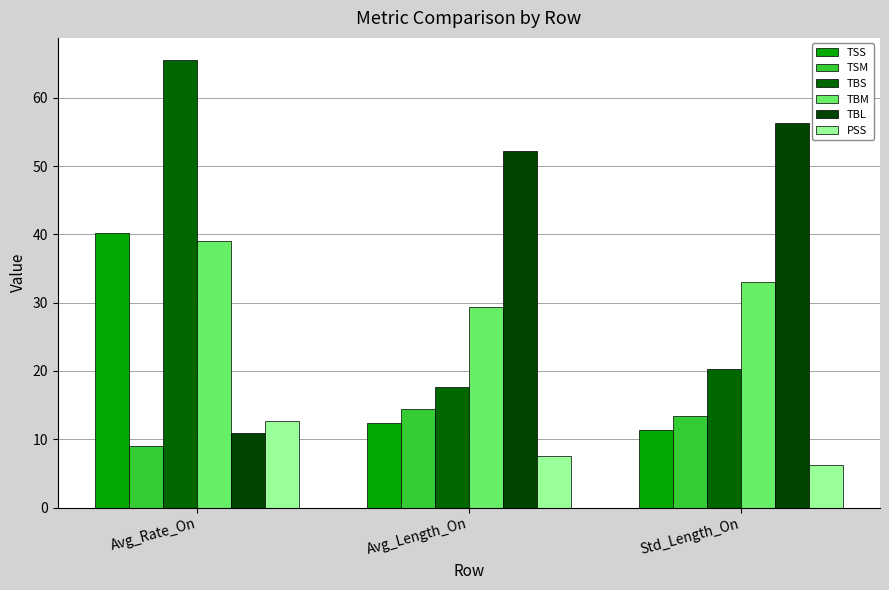

At which category is the sum across all series the highest?

Avg_Rate_On